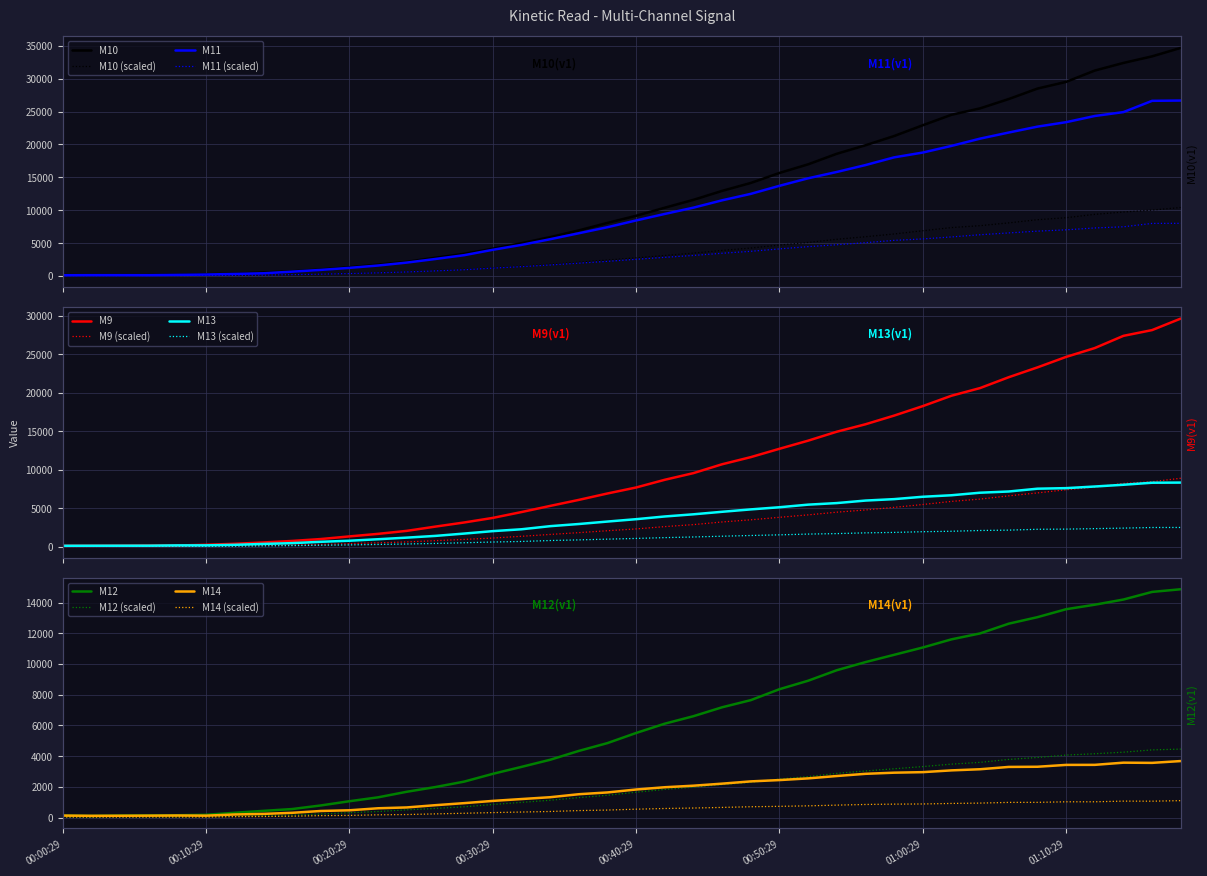

What is the maximum value for M11 (scaled)?

8006.7